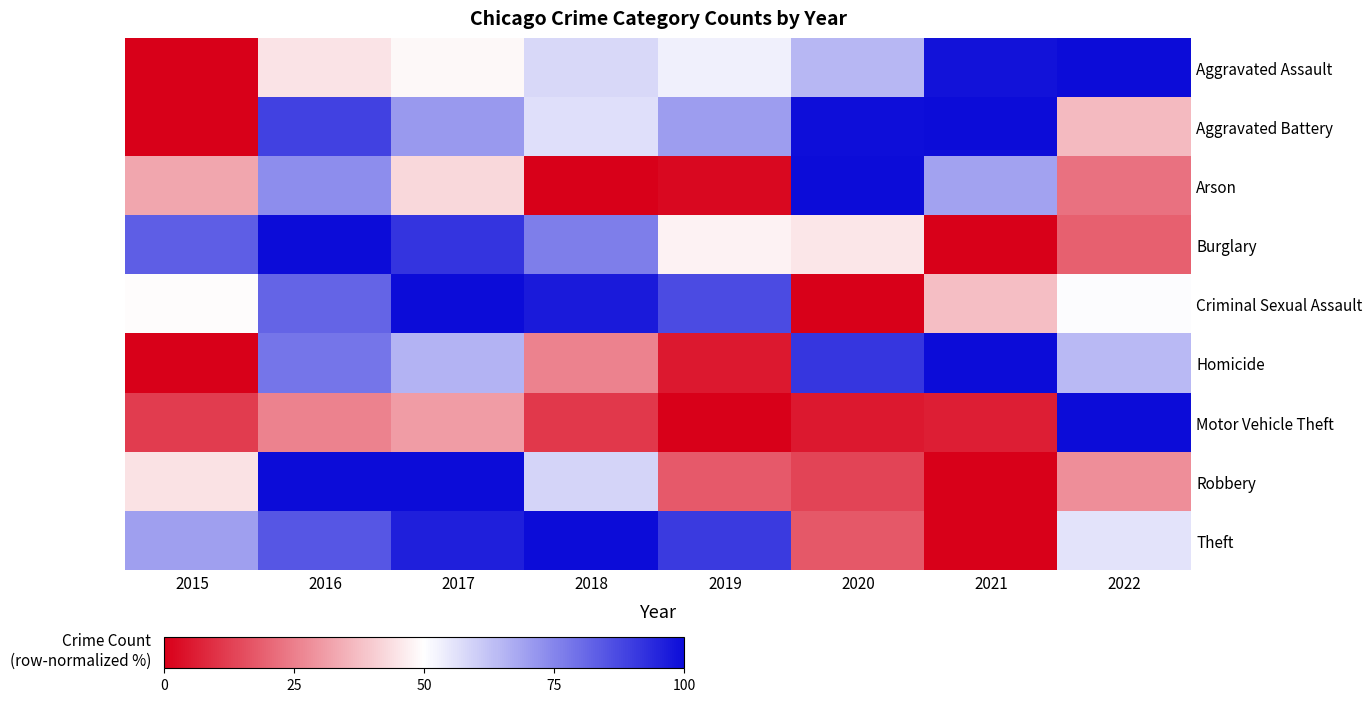

Between 2022 and 2015, which is larger?

2022